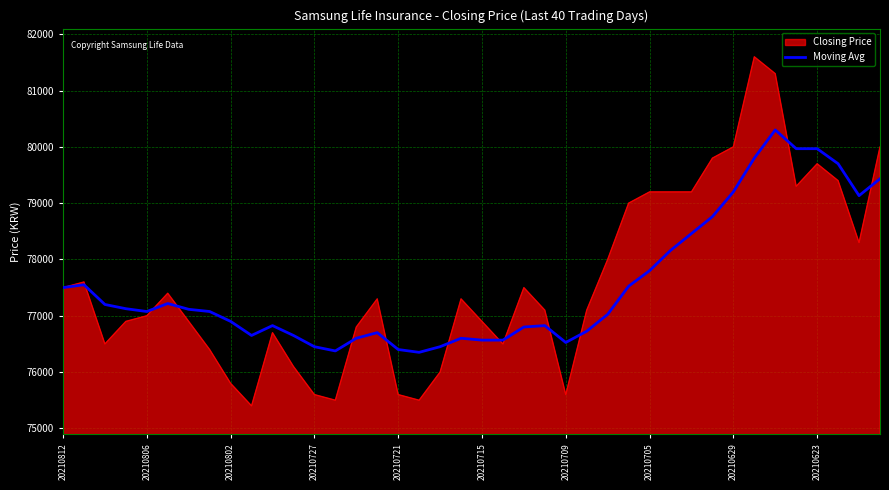

Which series has the largest range (max minus min)?

Closing Price